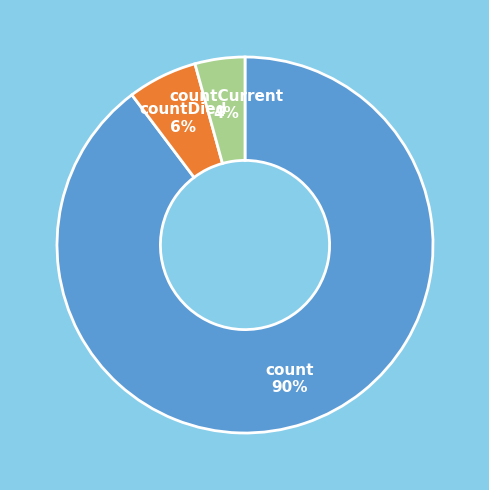

How many slices are in this pie chart?

3